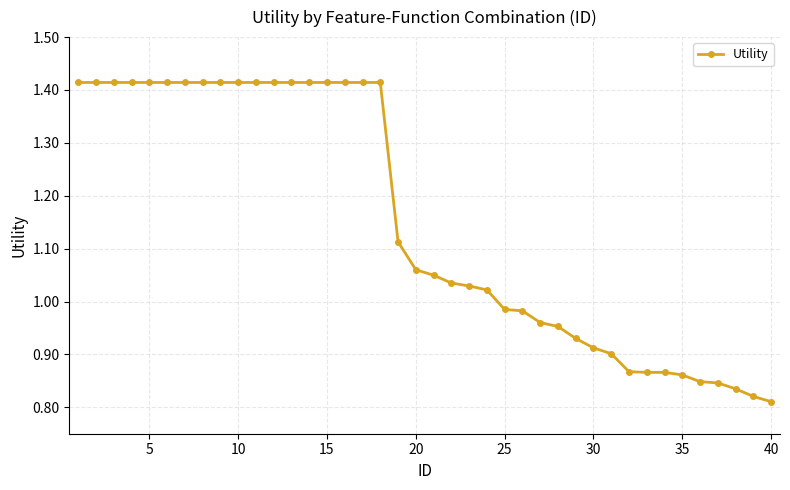

What is the difference between the maximum and minimum values?

0.6